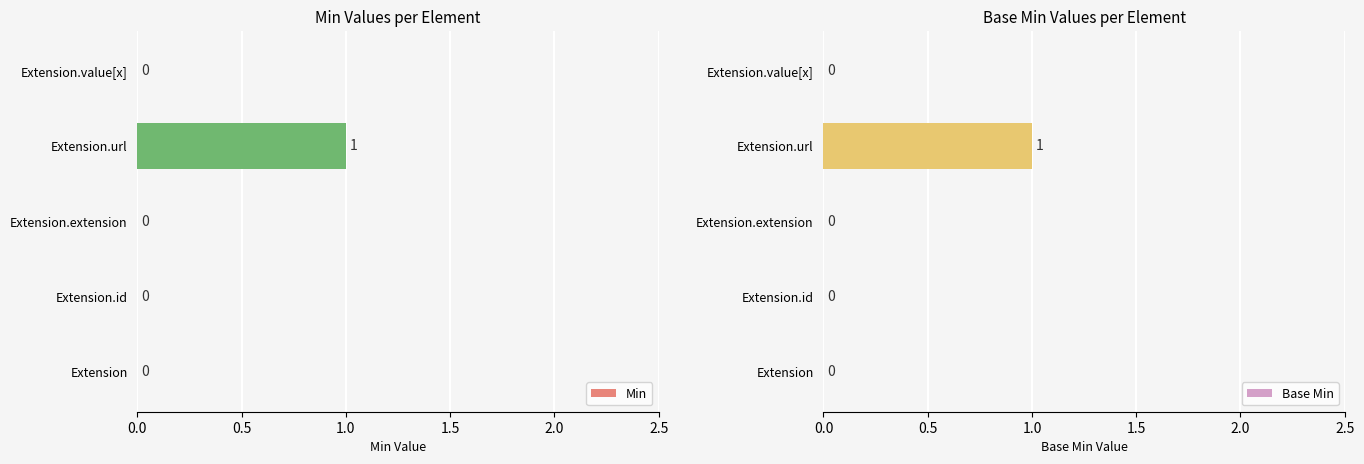

Is it true that Min equals 1 at Extension.id?

False